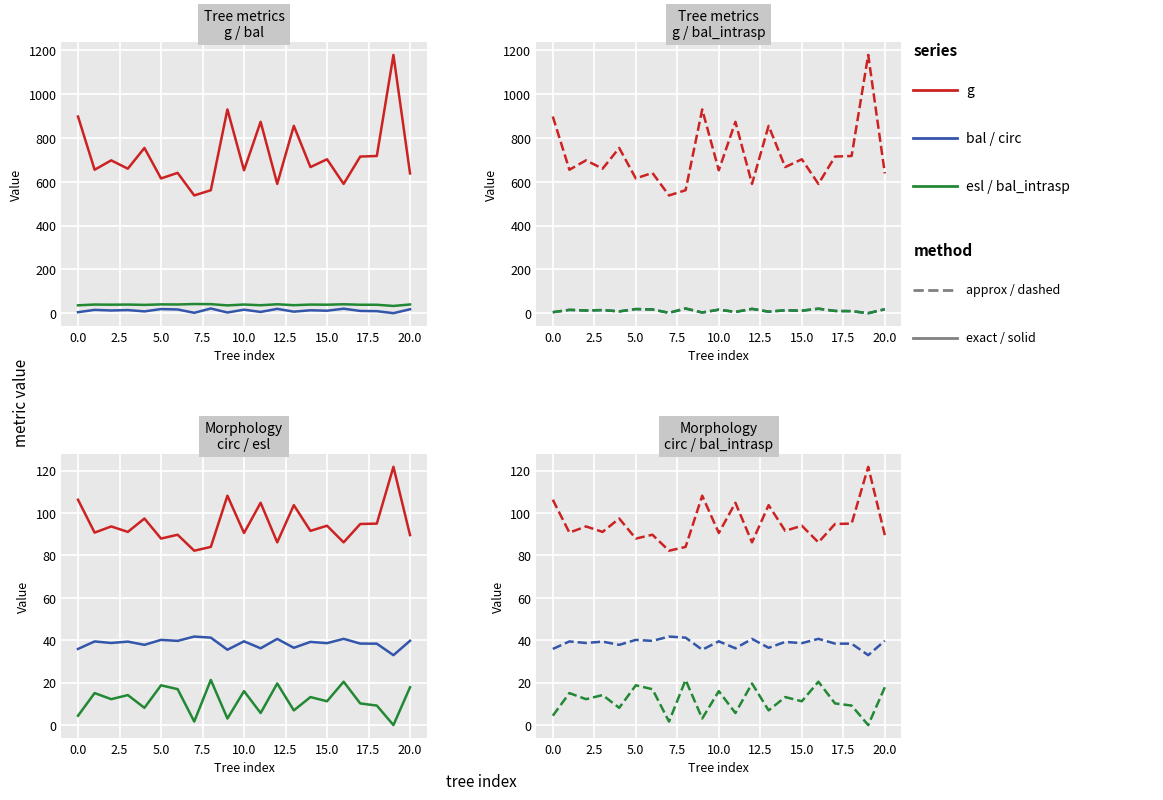

True or false: esbeltez and bal intersect in this chart.

False